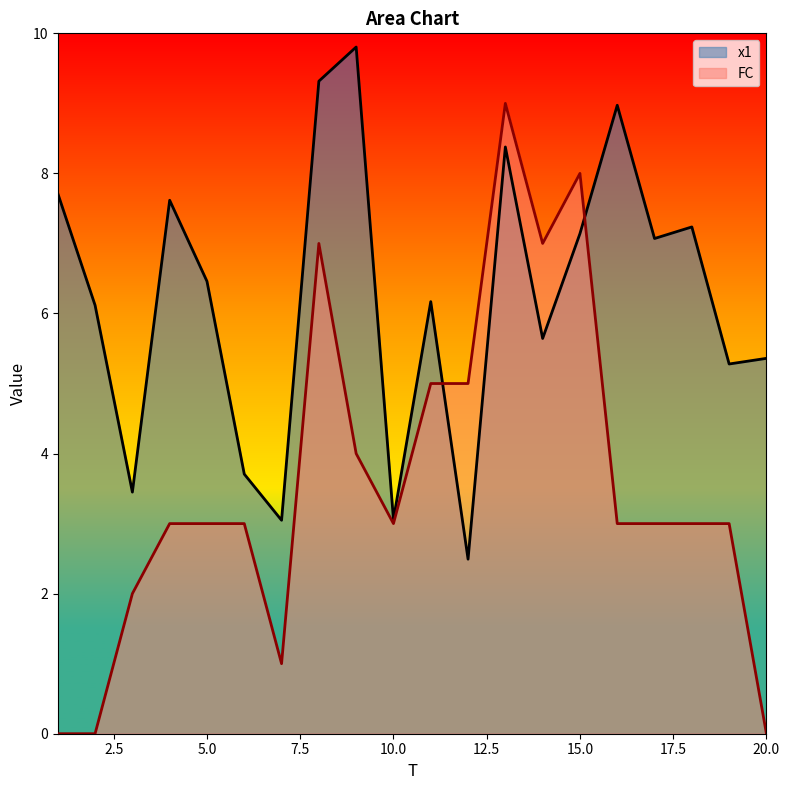

Rank the categories by FC value from highest to lowest.

13, 15, 8, 14, 11, 12, 9, 4, 5, 6, 10, 16, 17, 18, 19, 3, 7, 1, 2, 20